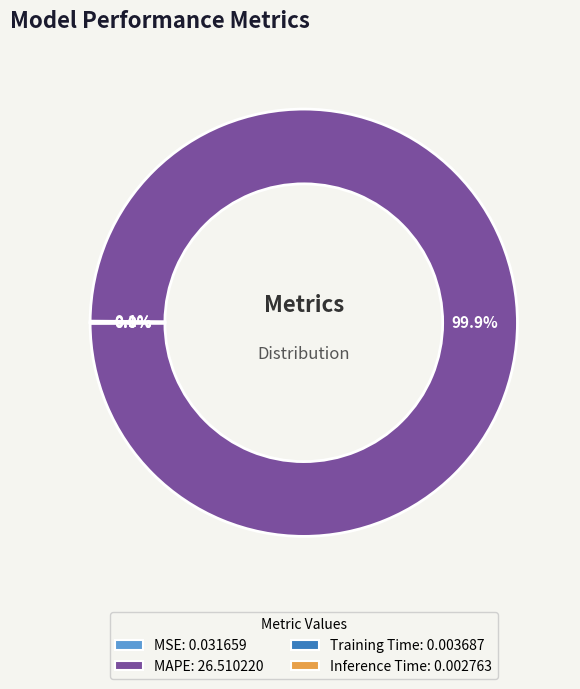

To the nearest percent, what is the average slice percentage?

25%